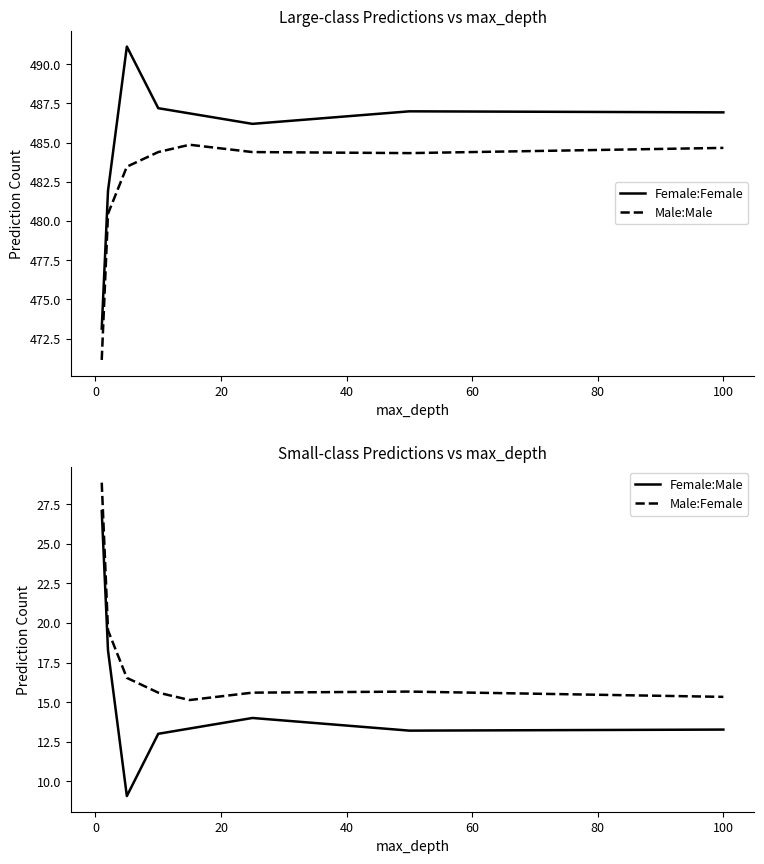

True or false: Male:Male and Female:Female intersect in this chart.

False